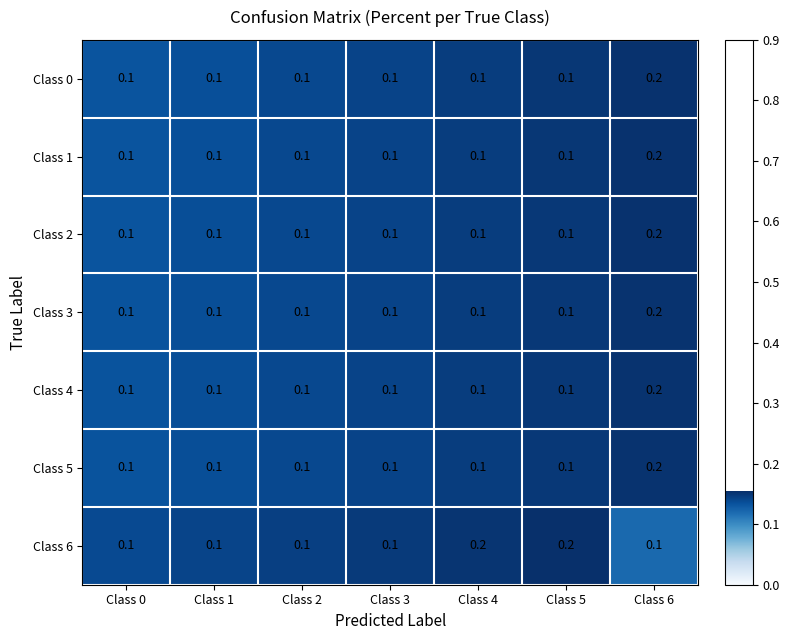

What is the sum of the Class 4 values at Class 6 and Class 4?

0.3